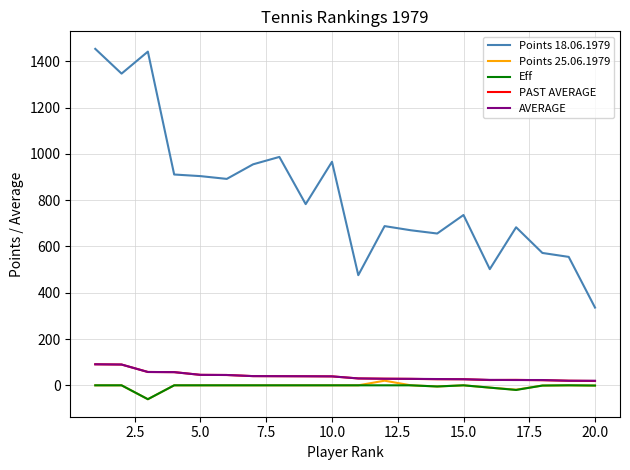

Which series has the largest total across all categories?

Points 18.06.1979